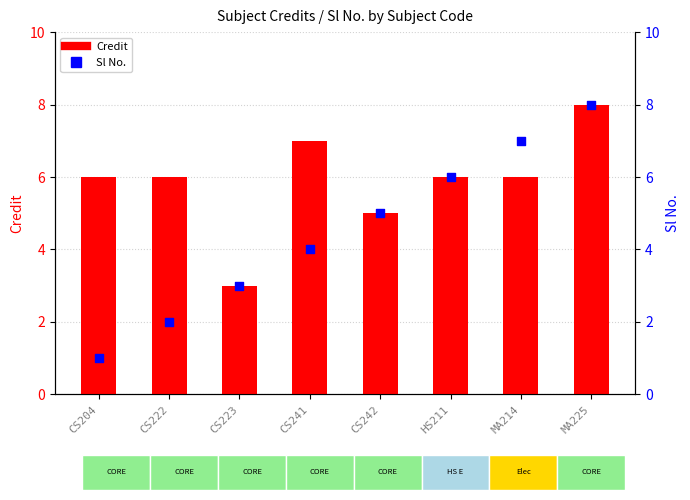

Is the value of Credit at CS222 greater than the value of Sl No. at MA214?

No